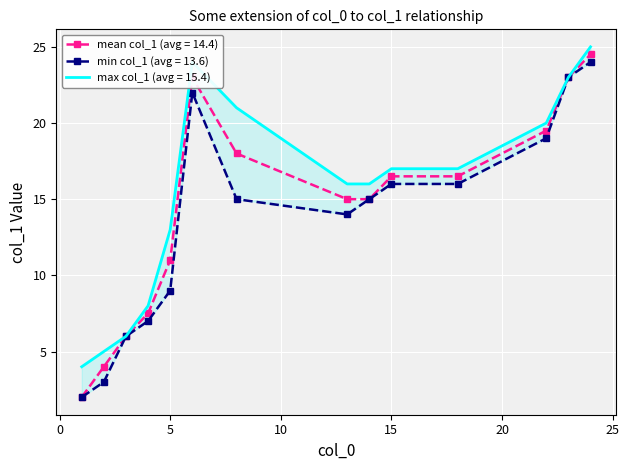

What is the total value across all series at 18?

49.5